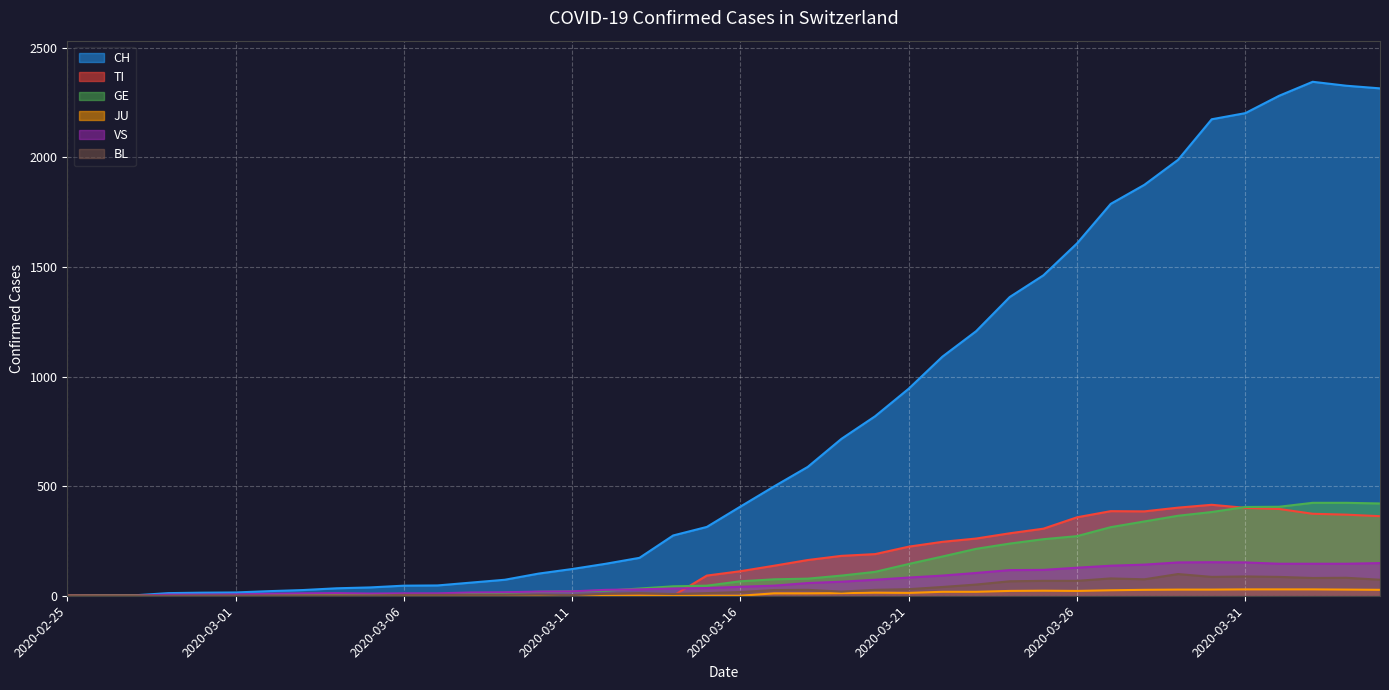

Between 2020-03-13 and 2020-02-29, which is larger?

2020-03-13